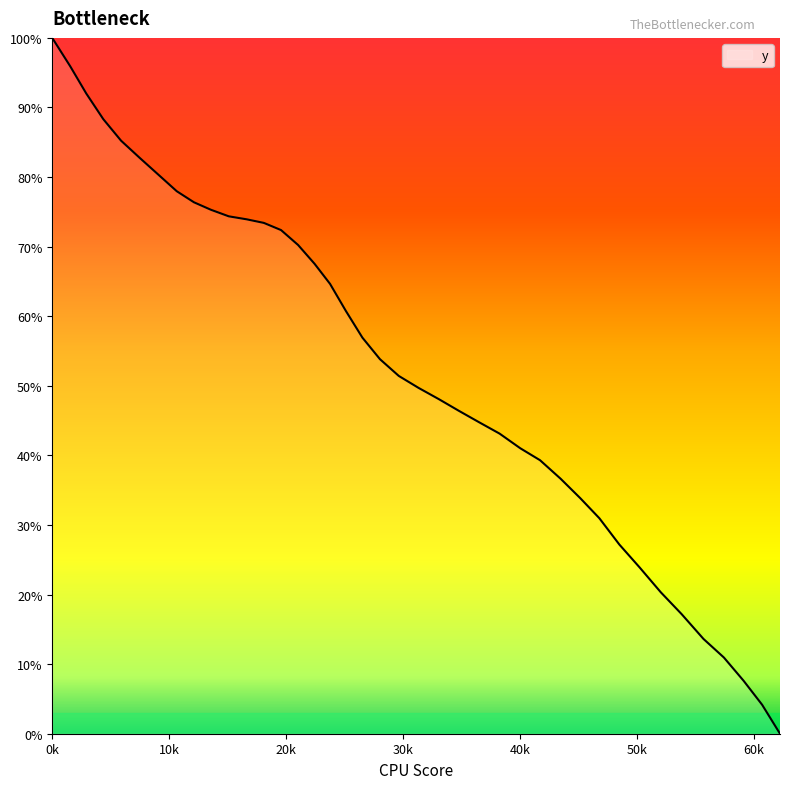

What is the maximum value shown in the chart?

100.0